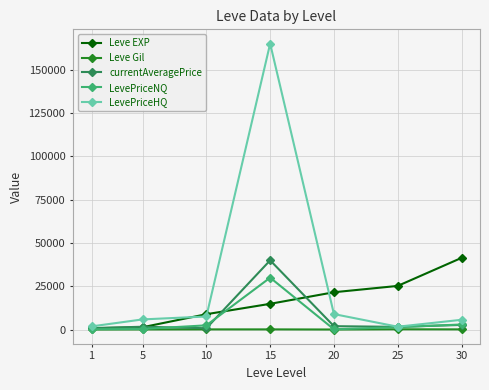

True or false: Leve EXP has more than 2 interior local peaks.

False